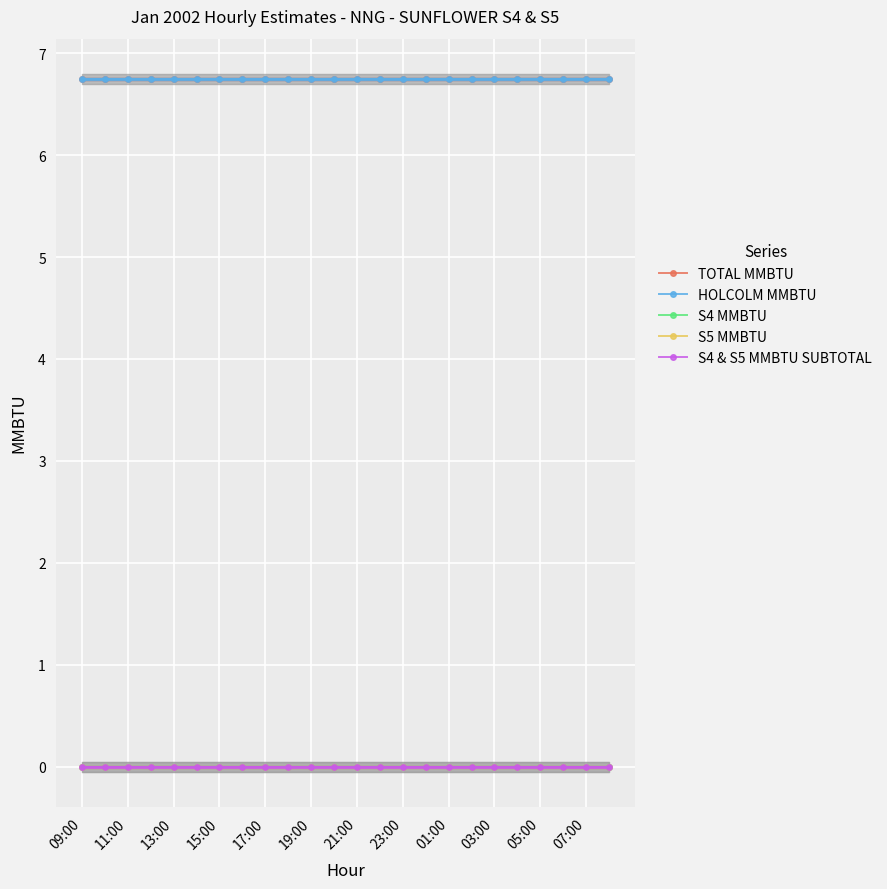

What is the greatest value displayed?

6.8